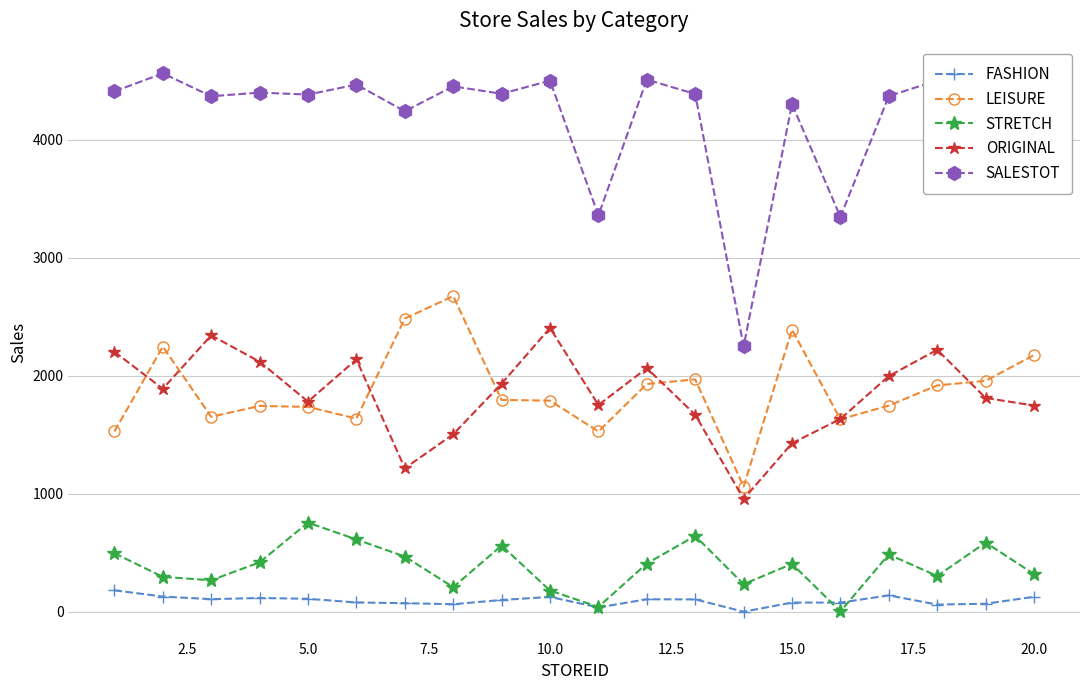

Which series has the largest total across all categories?

SALESTOT